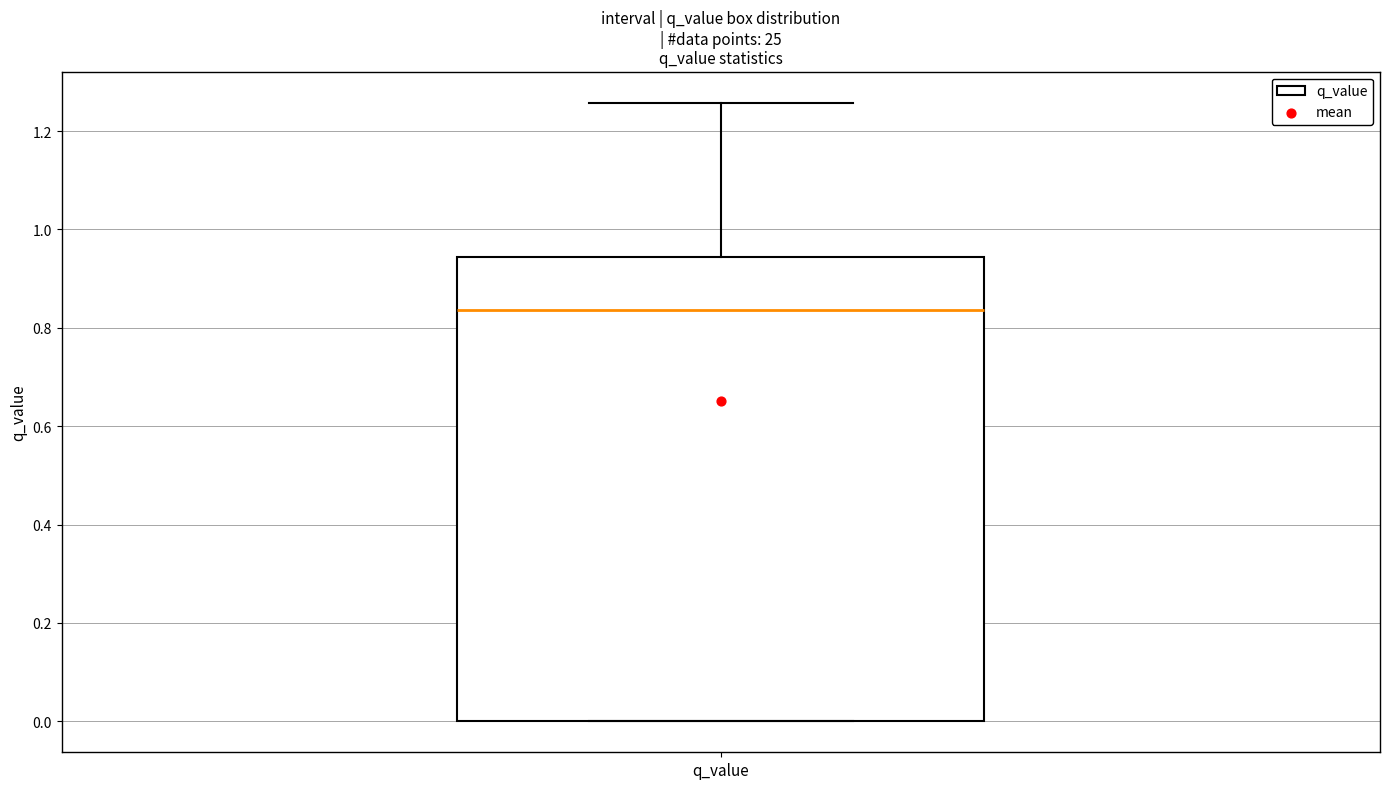

Where does the upper whisker of the box for q_value end on the y-axis? The values are not printed on the chart, so give them approximately, as read against the axis.

1.26